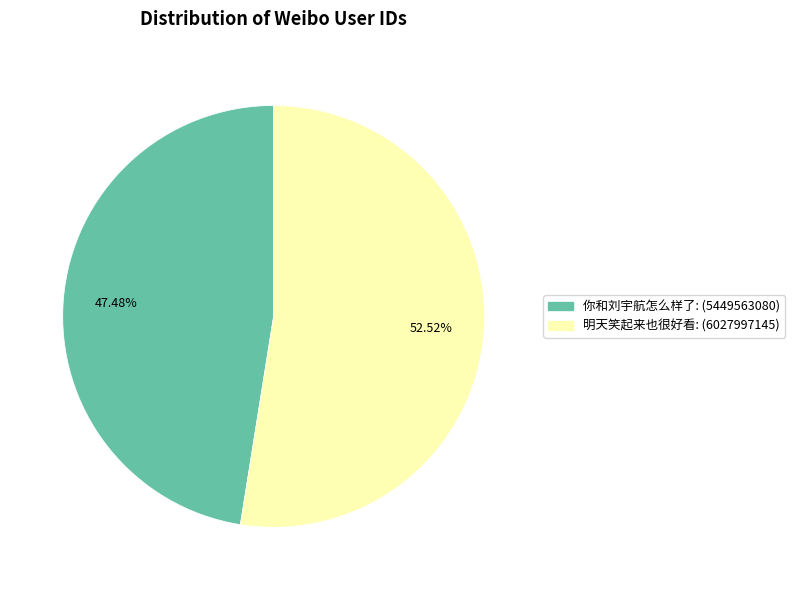

Between 你和刘宇航怎么样了 and 明天笑起来也很好看, which is larger?

明天笑起来也很好看